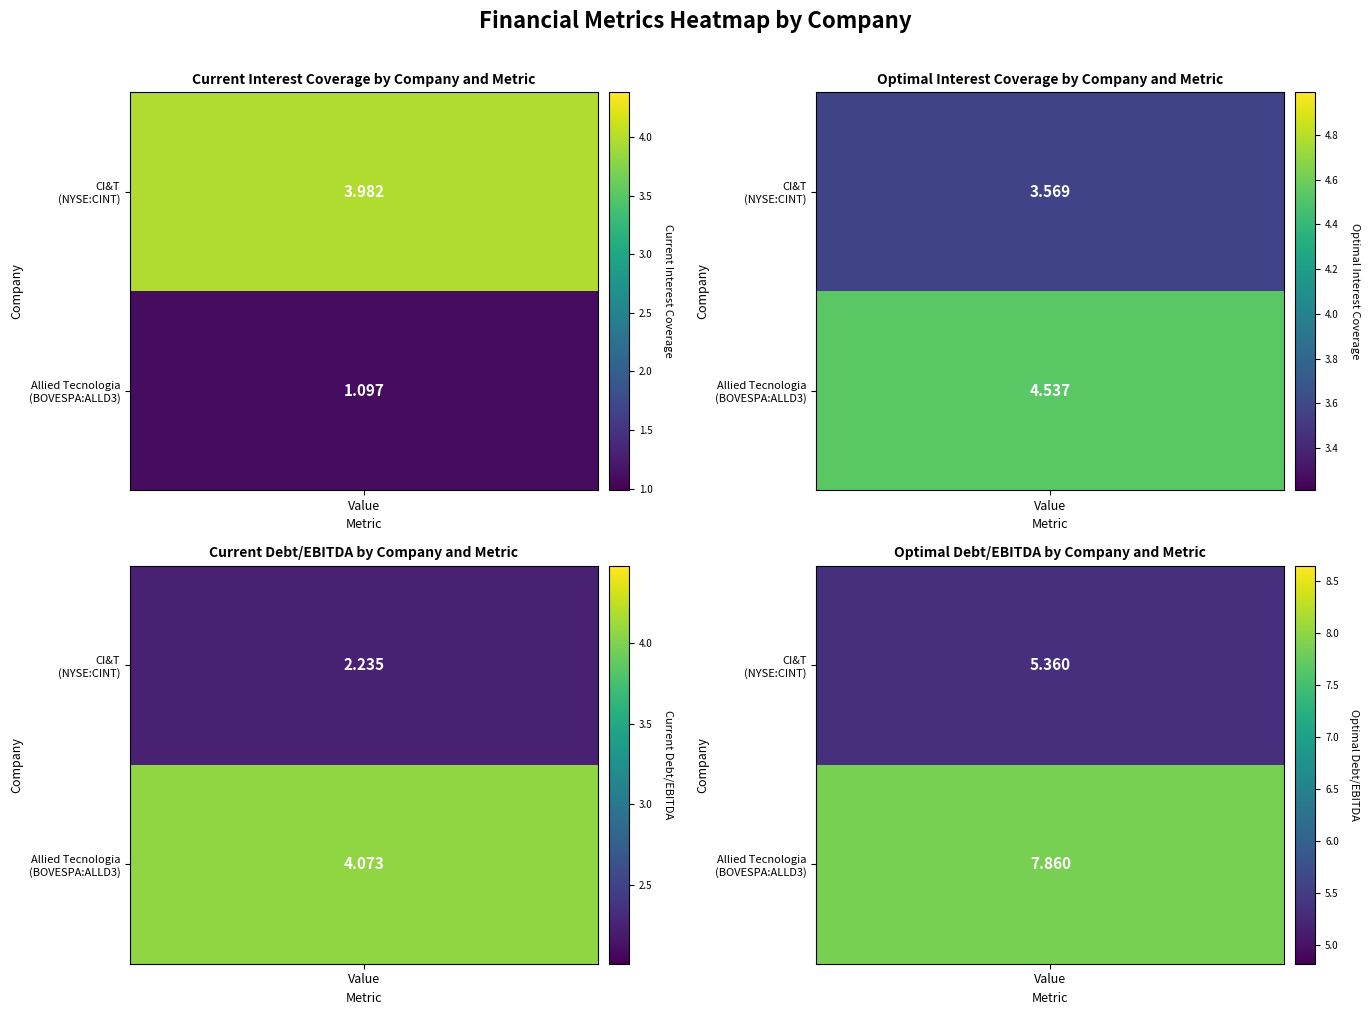

Which has a higher value, optimal_debt_ebitda or optimal_interest_coverage?

optimal_debt_ebitda